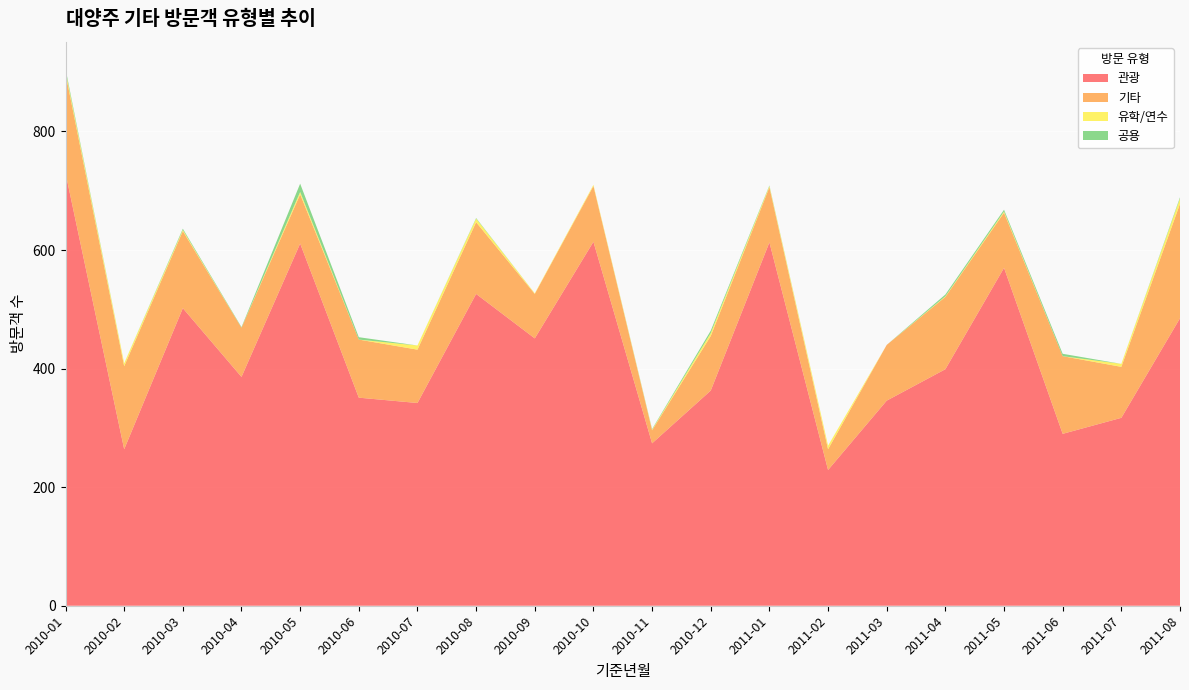

Reading left to right, transcribe all the data shown in this chart.

관광: 2010-01=730	2010-02=264	2010-03=502	2010-04=386	2010-05=611	2010-06=351	2010-07=342	2010-08=526	2010-09=451	2010-10=614	2010-11=274	2010-12=363	2011-01=613	2011-02=229	2011-03=346	2011-04=399	2011-05=570	2011-06=290	2011-07=317	2011-08=485
기타: 2010-01=168	2010-02=140	2010-03=130	2010-04=83	2010-05=83	2010-06=98	2010-07=90	2010-08=121	2010-09=75	2010-10=94	2010-11=22	2010-12=92	2011-01=93	2011-02=35	2011-03=94	2011-04=122	2011-05=93	2011-06=131	2011-07=86	2011-08=193
유학/연수: 2010-01=4	2010-02=5	2010-03=2	2010-04=0	2010-05=4	2010-06=0	2010-07=7	2010-08=6	2010-09=1	2010-10=2	2010-11=1	2010-12=5	2011-01=2	2011-02=6	2011-03=0	2011-04=1	2011-05=2	2011-06=0	2011-07=5	2011-08=9
공용: 2010-01=4	2010-02=0	2010-03=2	2010-04=1	2010-05=14	2010-06=4	2010-07=0	2010-08=1	2010-09=0	2010-10=0	2010-11=1	2010-12=4	2011-01=1	2011-02=0	2011-03=0	2011-04=3	2011-05=3	2011-06=4	2011-07=0	2011-08=2